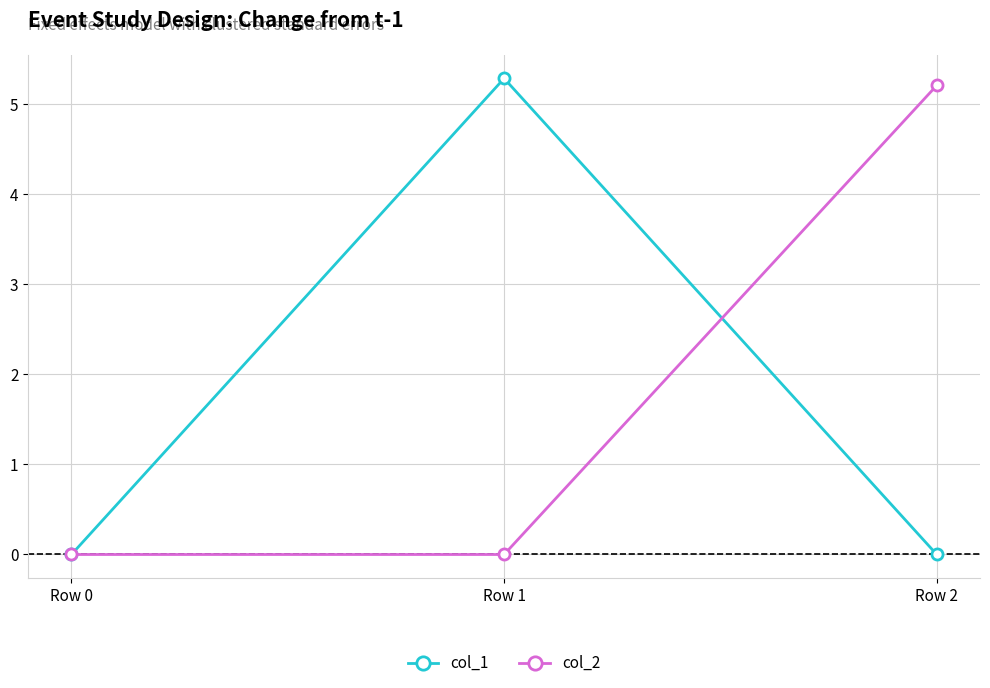

Which series changed the most between Row 0 and Row 2?

col_2